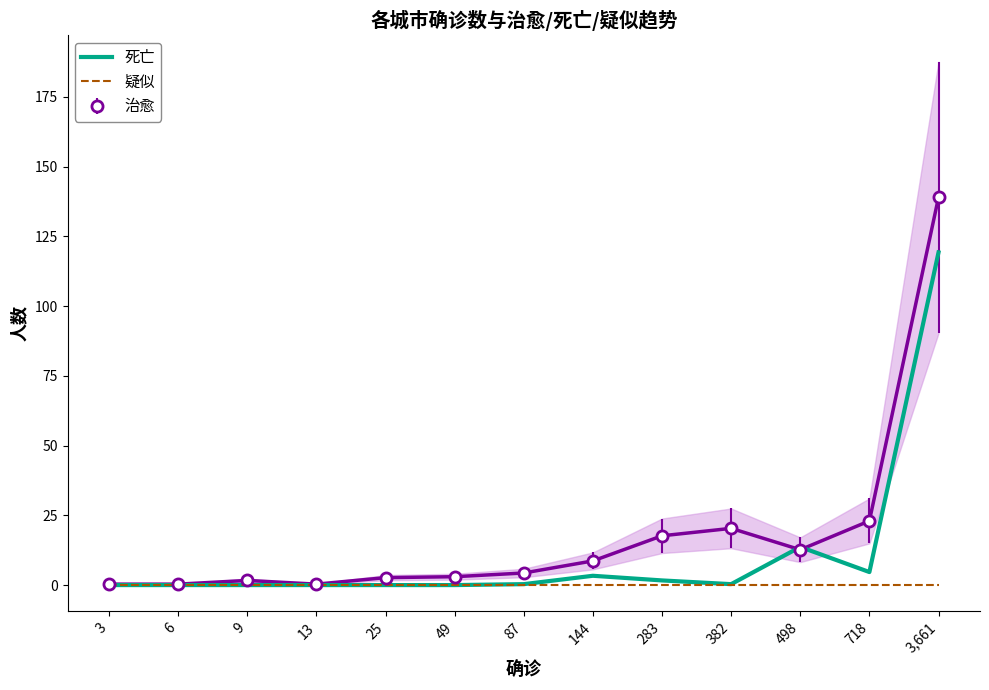

Which category has the highest value across all series?

3,661